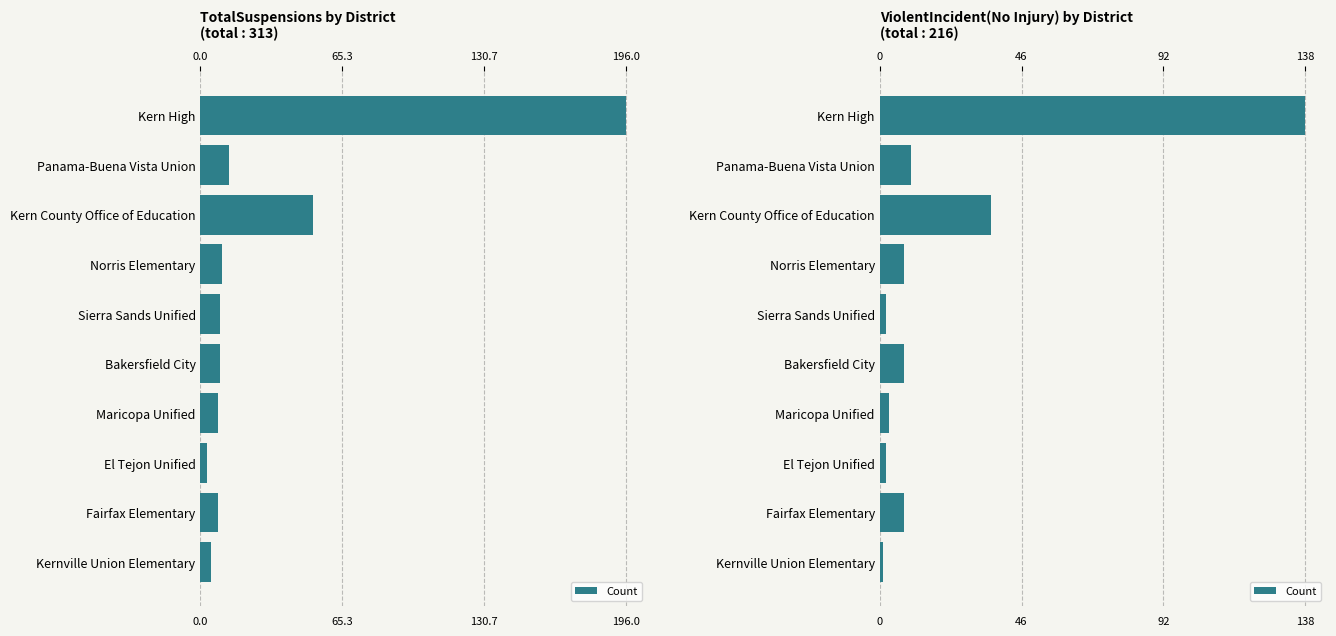

The chart shows a value of 183 at Kern High. True or false?

False